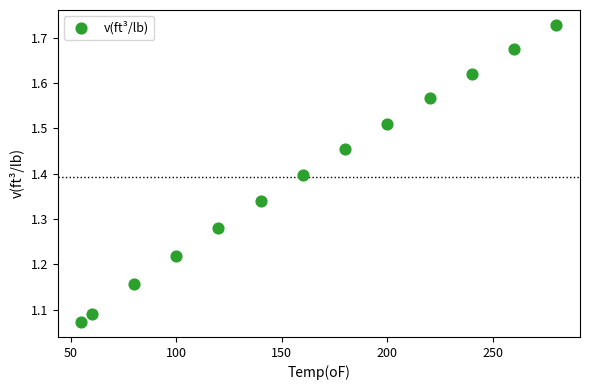

What is the range of X values (max minus min)?

224.9